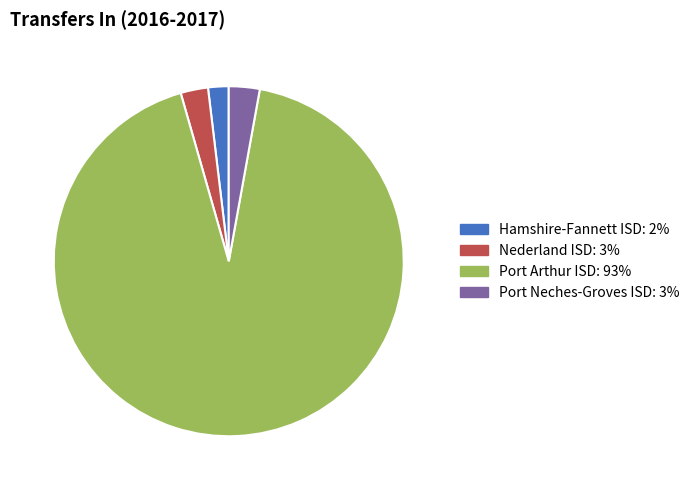

How many segments does this pie chart have?

4